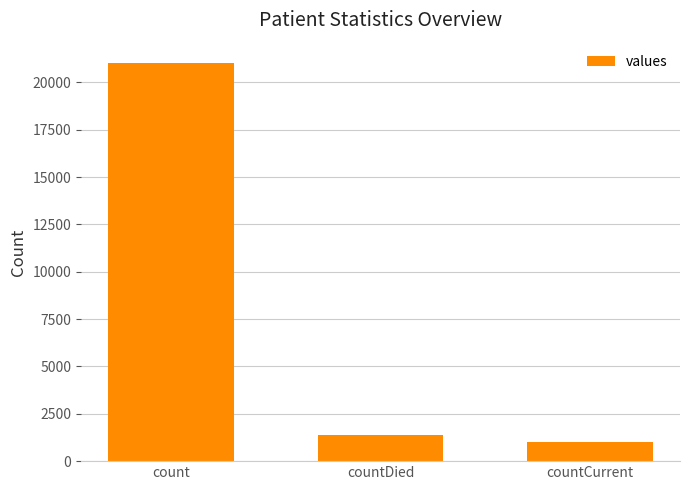

Reading left to right, what are all the values shown in this chart?

21050	1405	1006